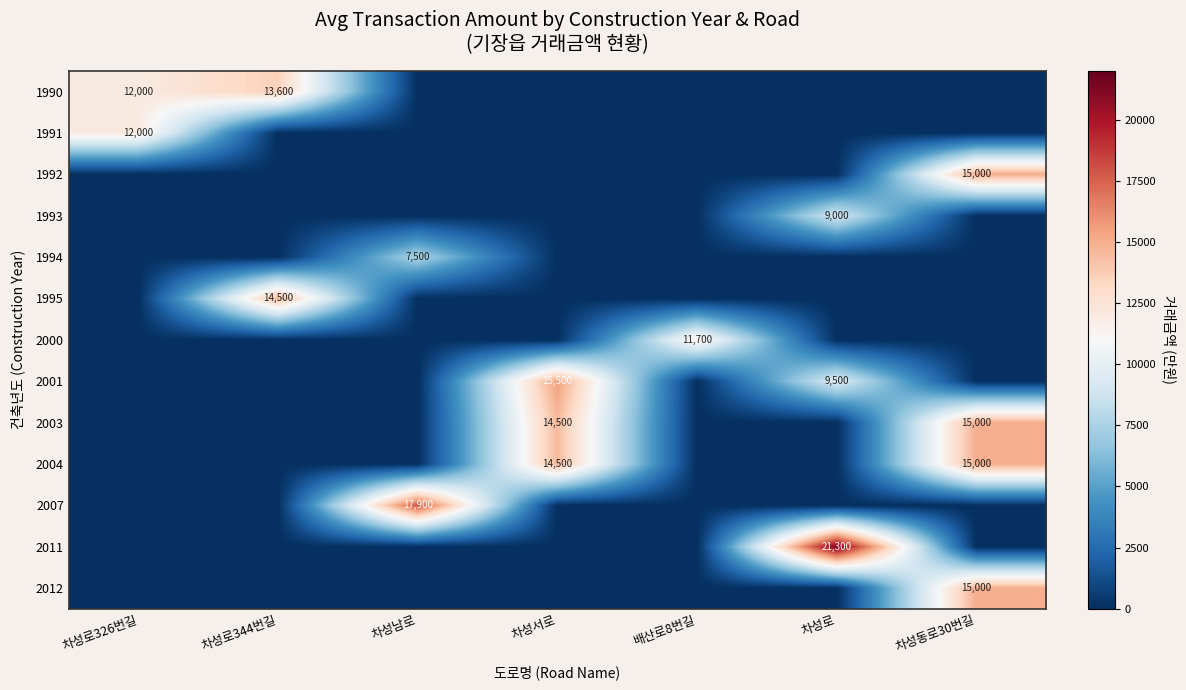

True or false: 2012 has a value of -7811 at 차성서로.

False